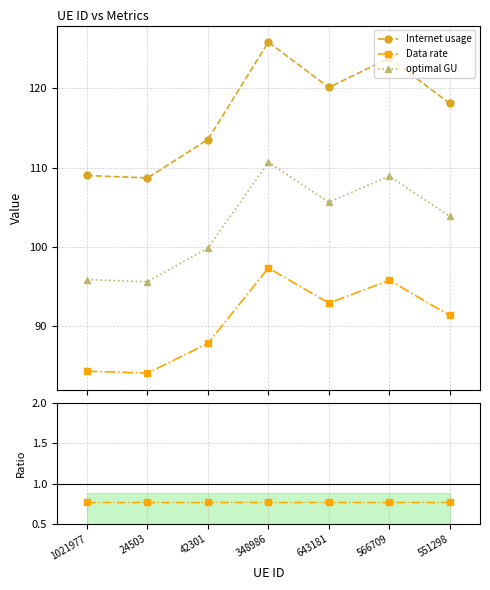

What is the spread (max minus min) of values at 566709?

123.1